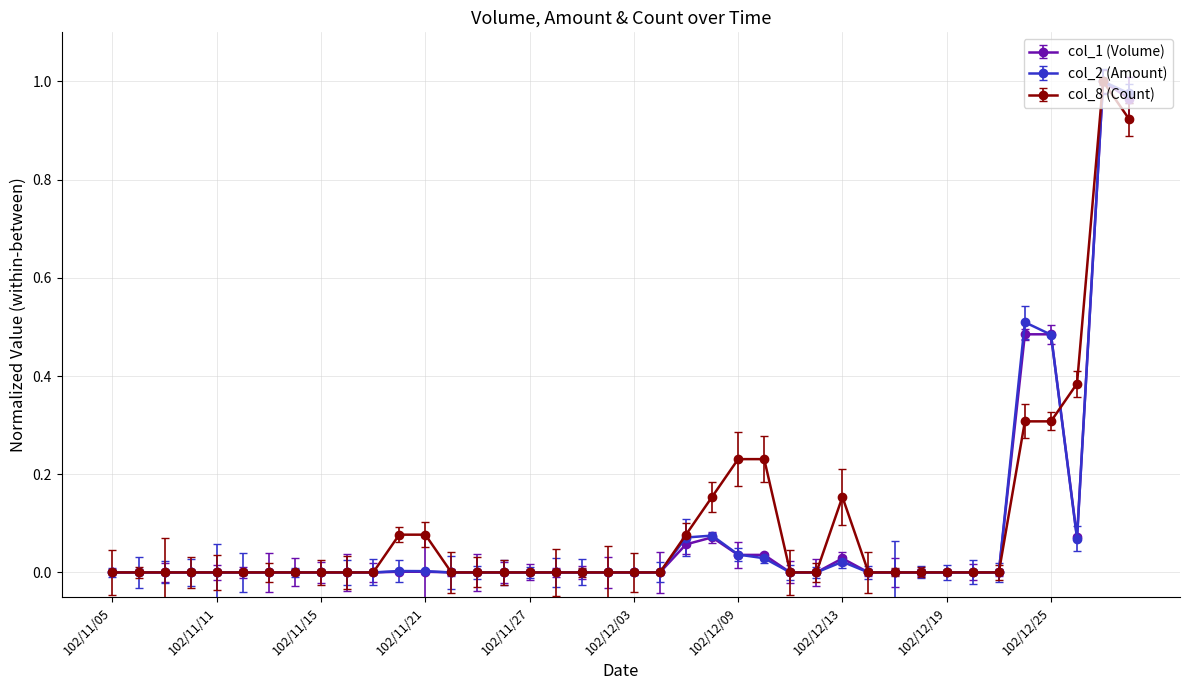

True or false: col_2 (Amount) has more than 1 points higher than both neighbors.

True